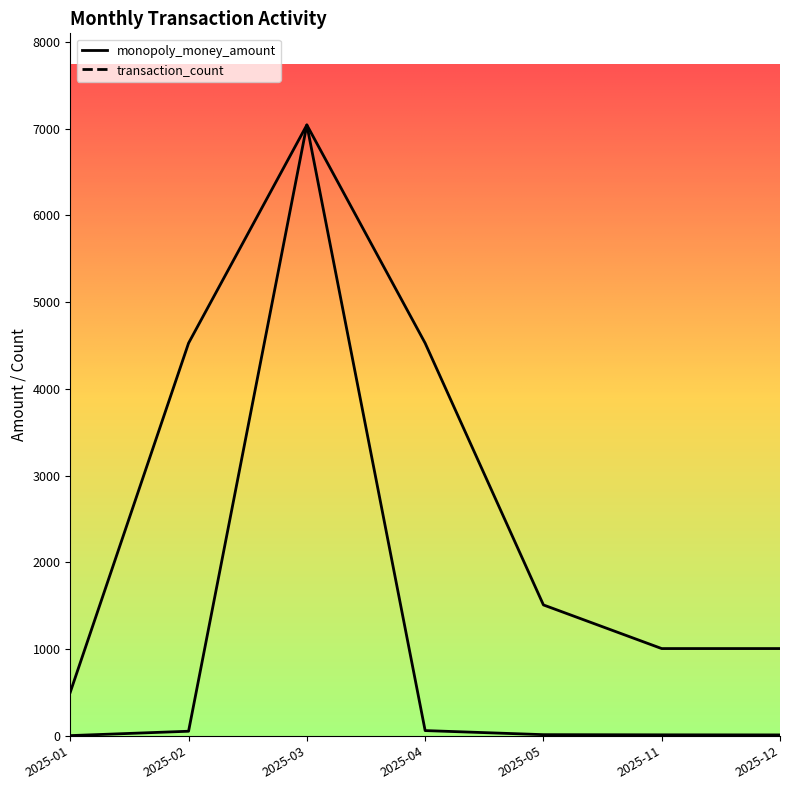

Does the chart have visible grid lines?

No